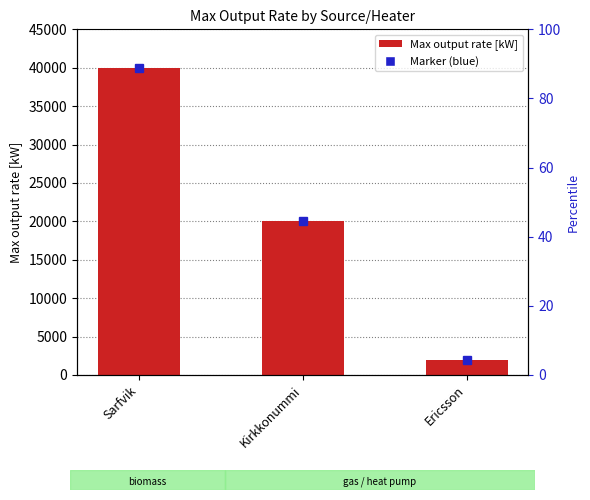

How many data points are less than 20000?

1